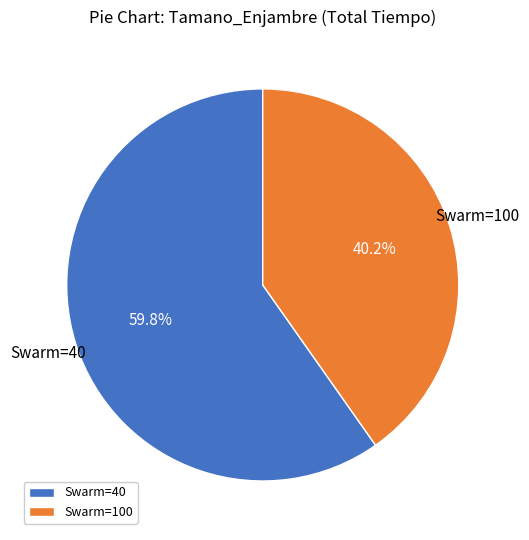

What percentage is NOT represented by Swarm=100?

59.8%